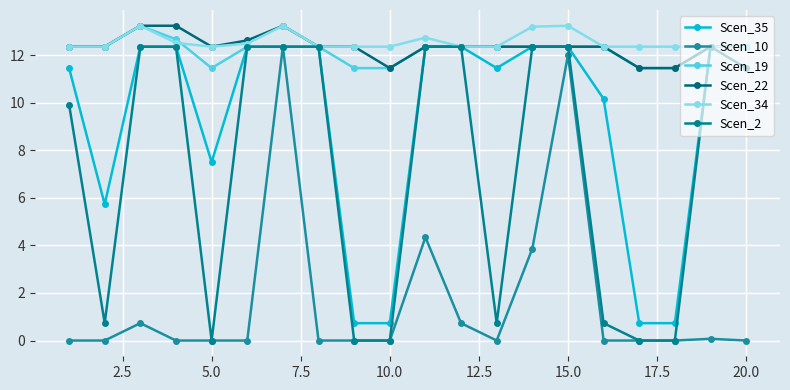

How many lines are shown in the chart?

6